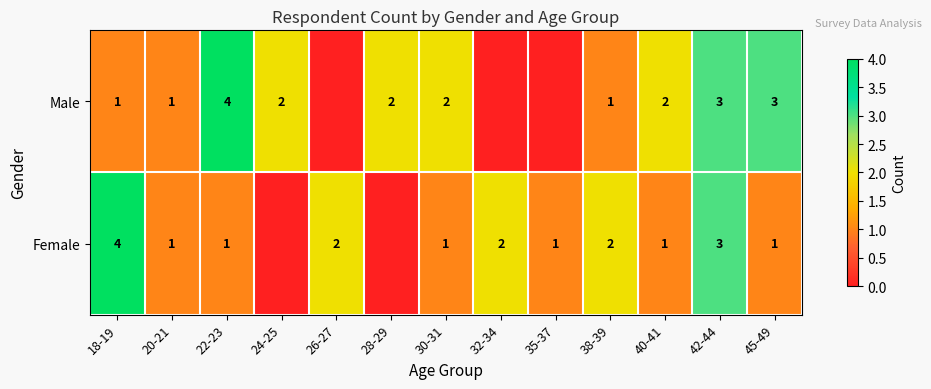

Is it true that Female equals 0 at 35-37?

False